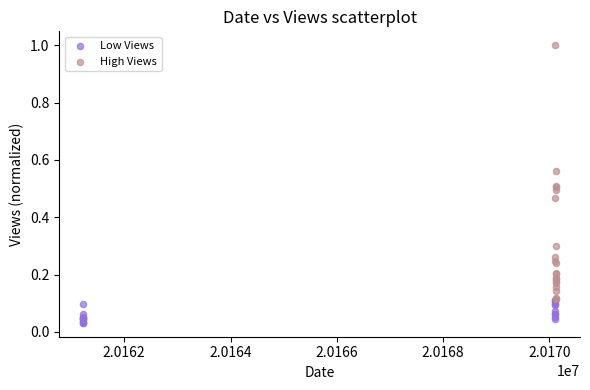

Which series has the largest Y range (max minus min)?

High Views